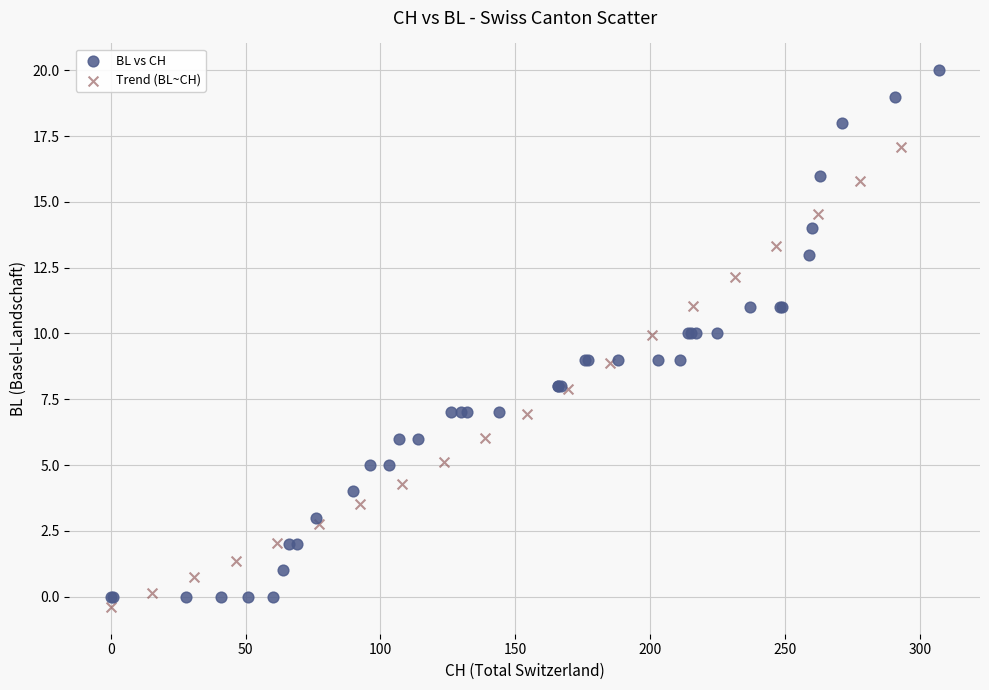

Which series has the widest spread of Y values?

BL vs CH